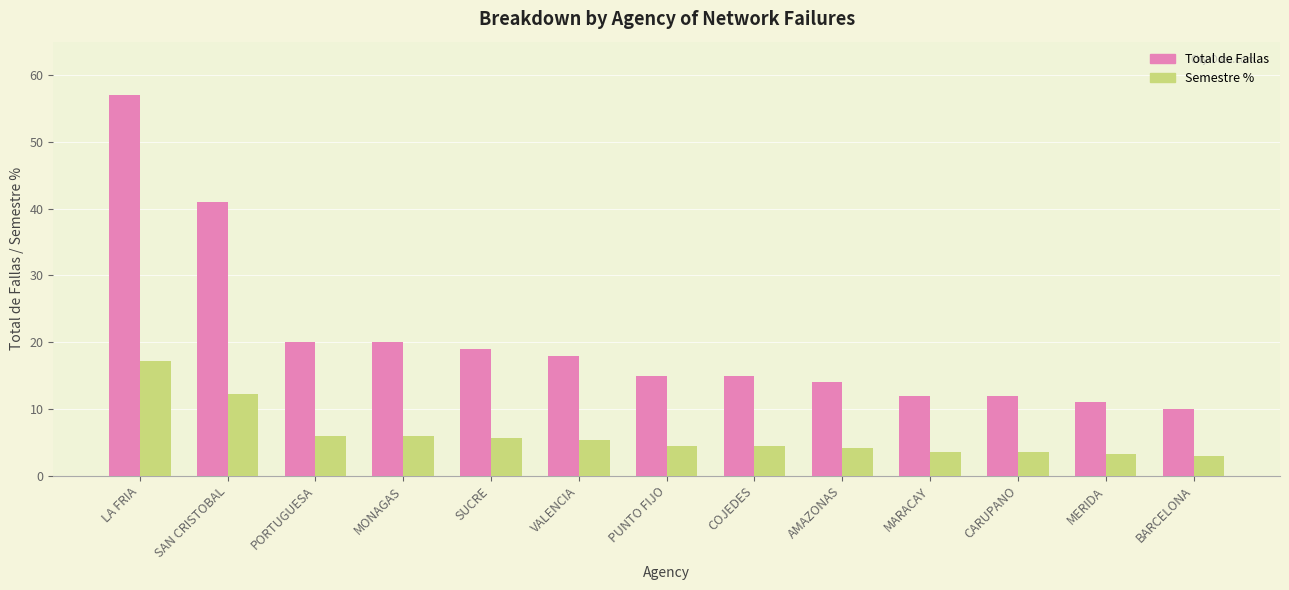

Rank the series at MONAGAS from highest to lowest value.

Total de Fallas, Semestre %